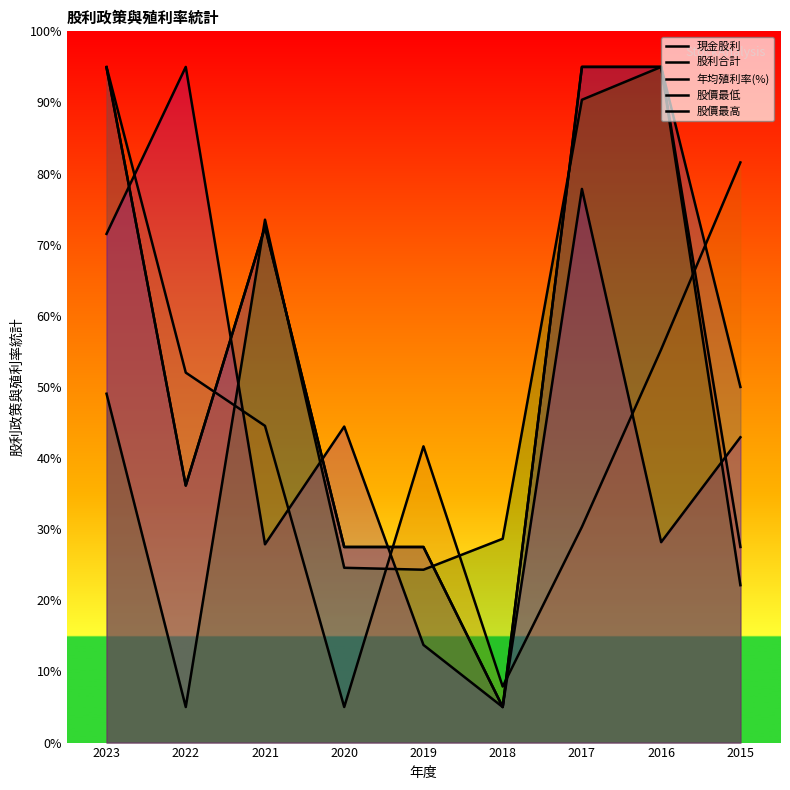

Which series has the widest spread of values?

現金股利